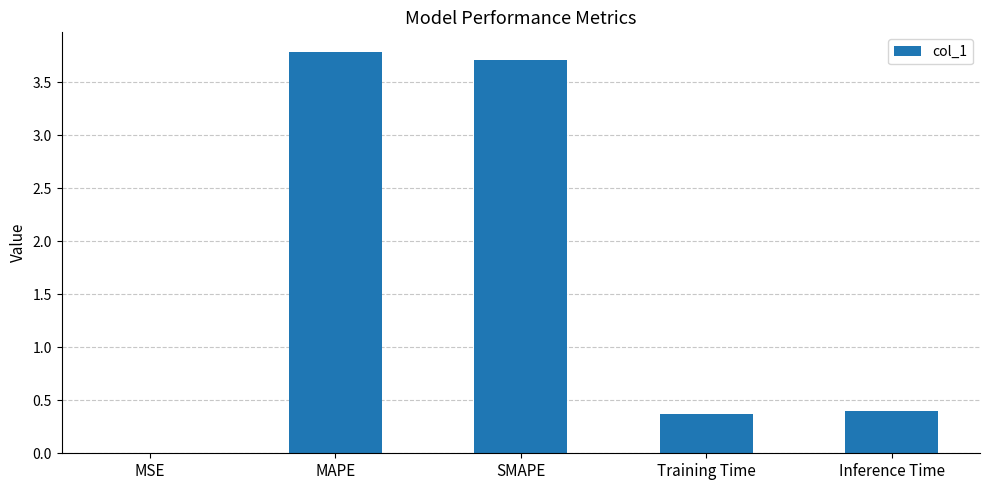

Is it true that the value at MSE is 0.0?

True